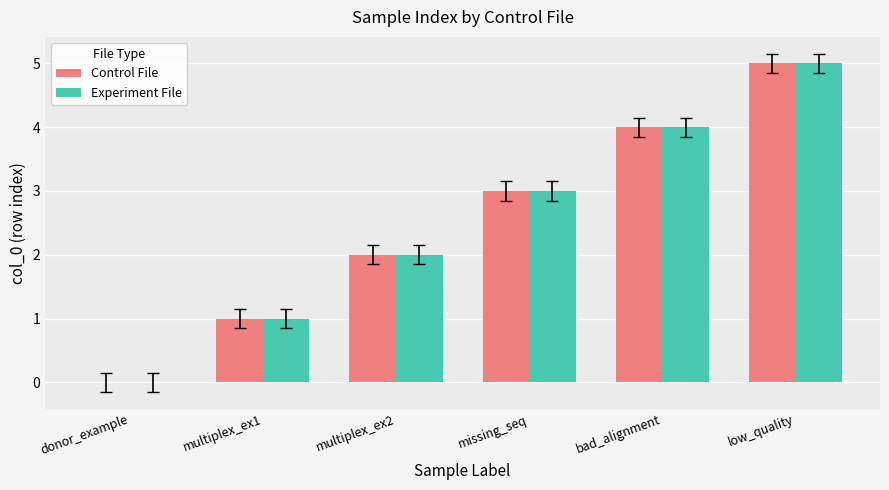

Is the value of Experiment File at bad_alignment greater than the value of Control File at multiplex_ex2?

Yes